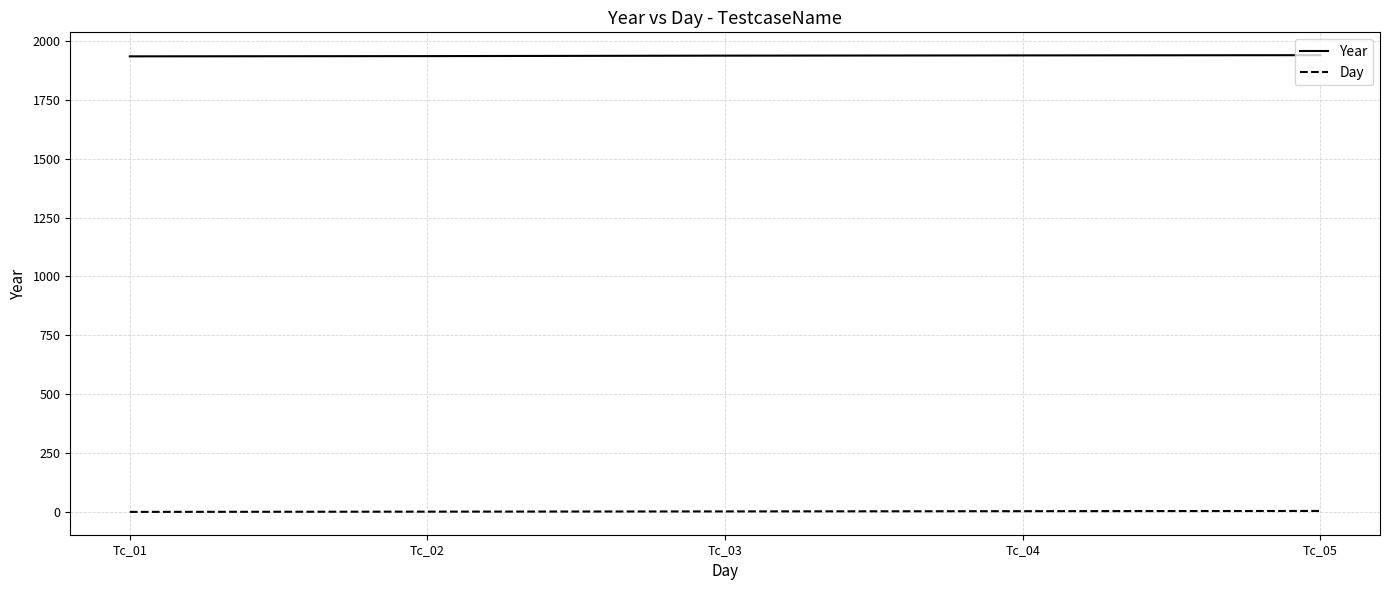

Which series has the largest total across all categories?

Year